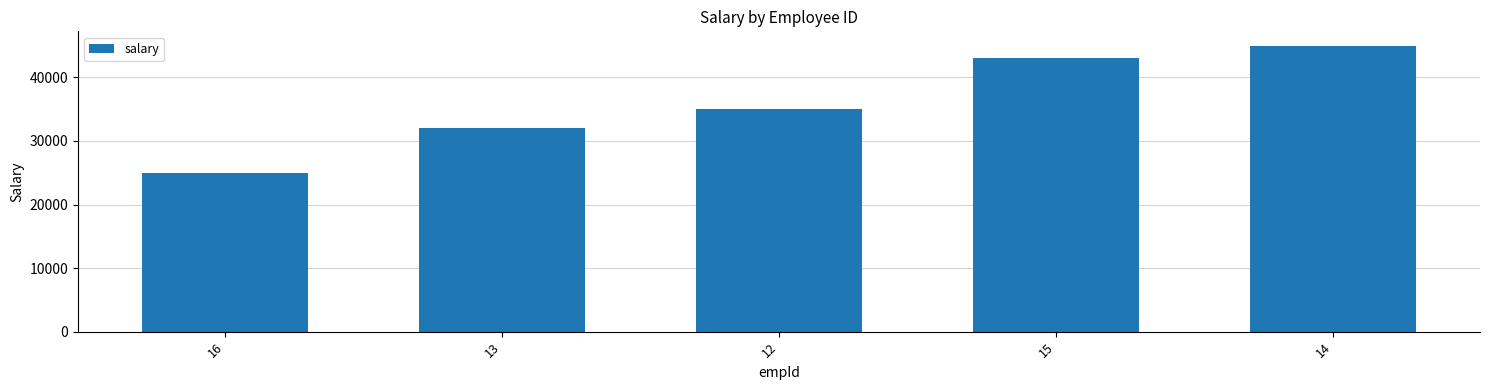

Read the value at 13.

32000